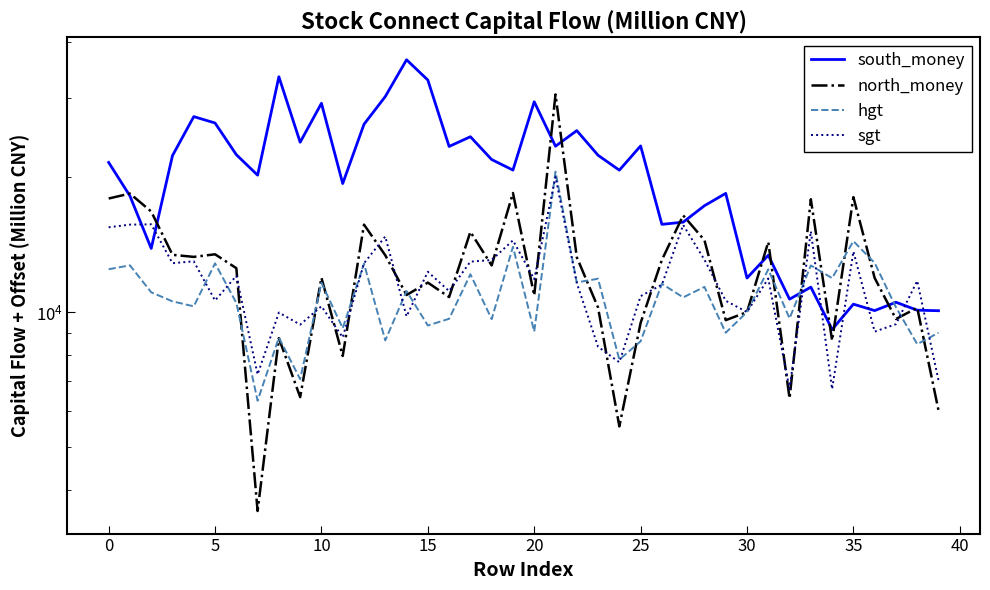

Where is sgt nearest to the value 13380?

35